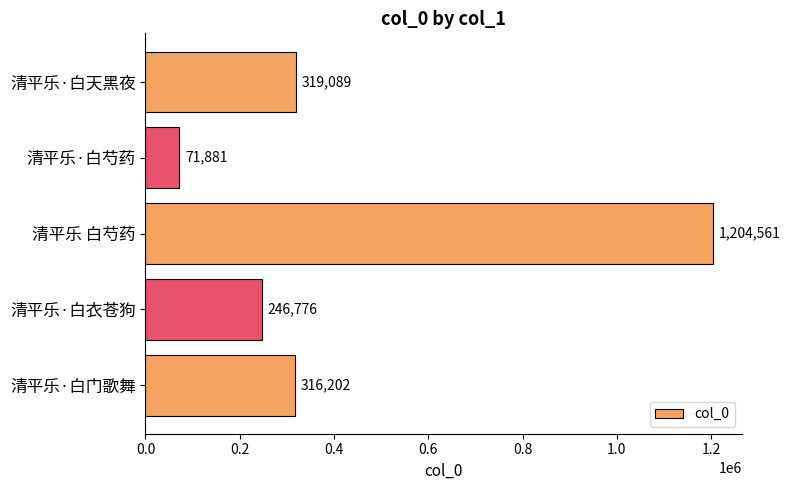

Reading top to bottom, list all the values displayed in this chart.

319089	71881	1204561	246776	316202